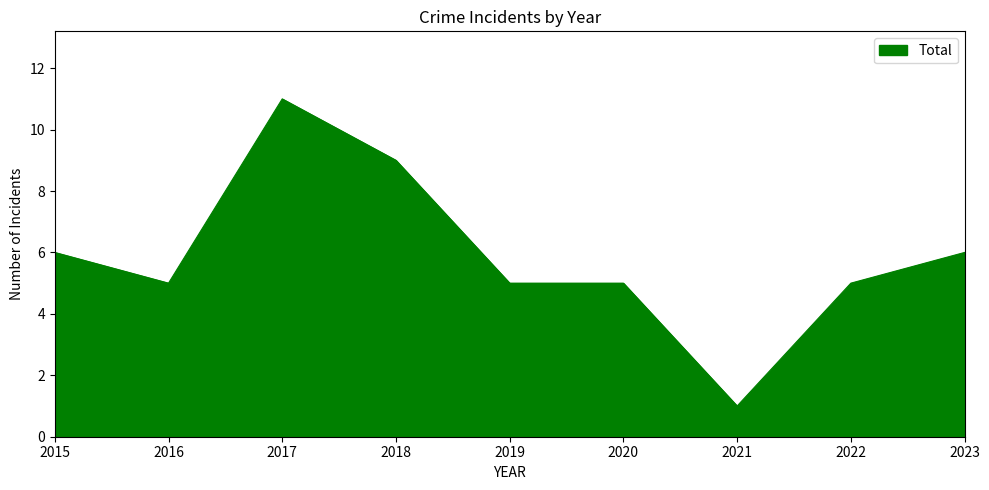

What is the maximum value shown in the chart?

11